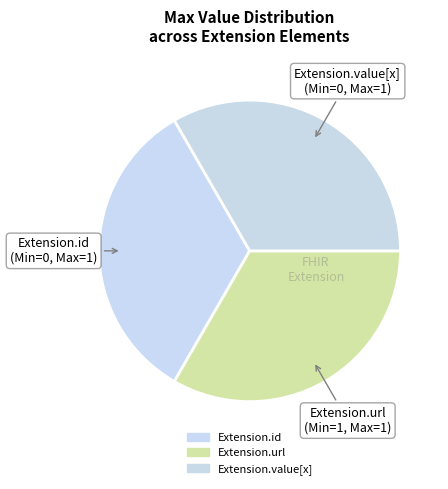

How many slices are in this pie chart?

3